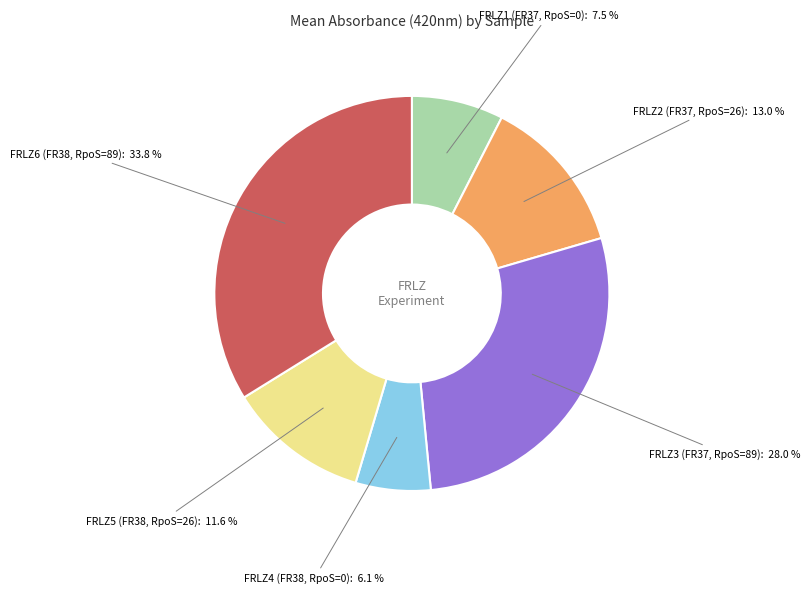

Which has a higher value, FRLZ5 (FR38, RpoS=26) or FRLZ1 (FR37, RpoS=0)?

FRLZ5 (FR38, RpoS=26)